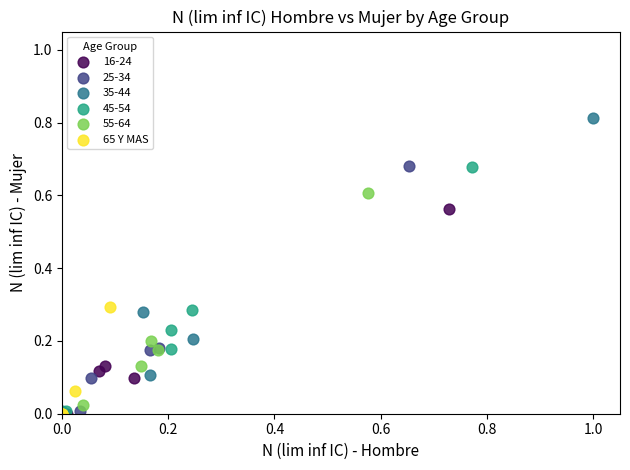

Which series has the largest Y range (max minus min)?

35-44